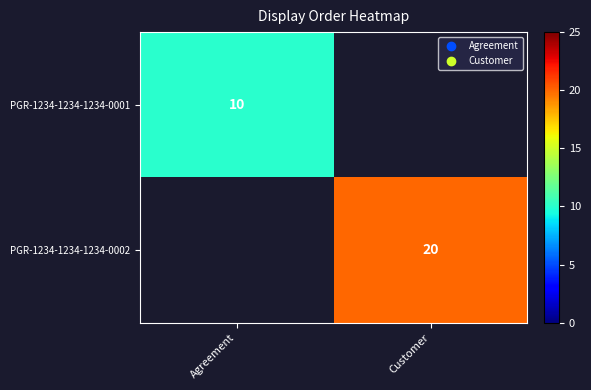

The value of PGR-1234-1234-1234-0002 at Customer is 28. True or false?

False